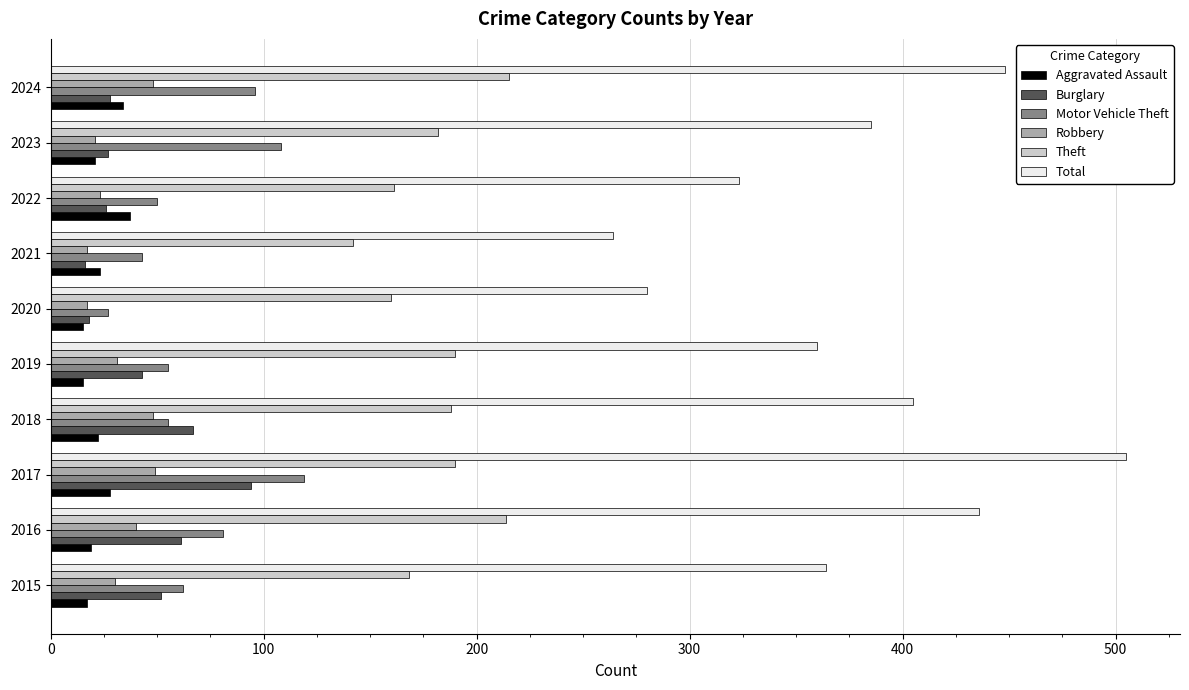

What is the highest value of the Theft series?

215